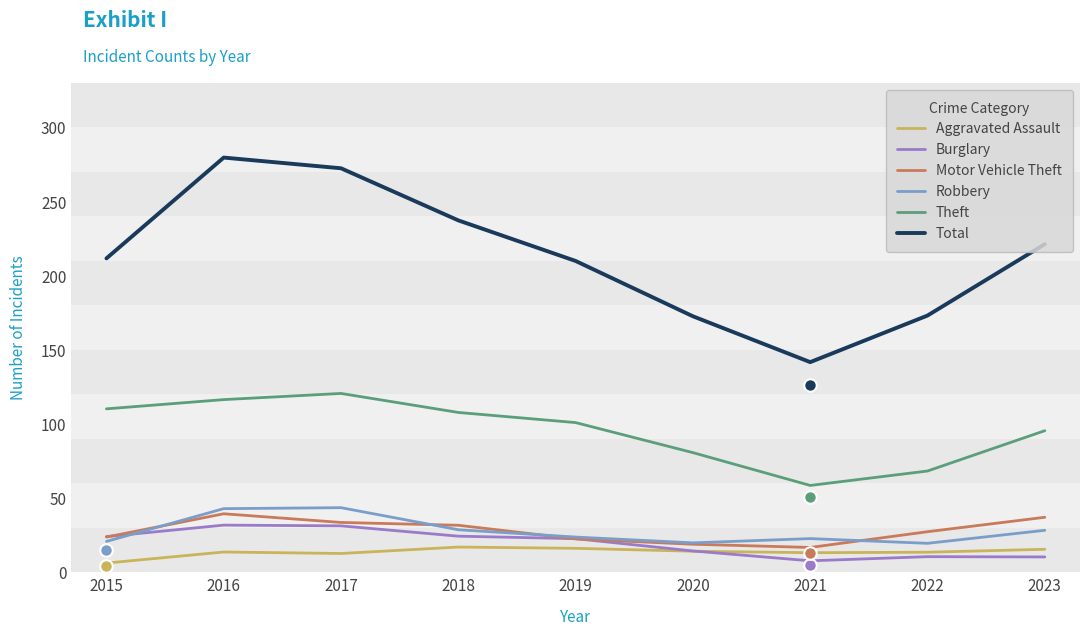

What is the average value of the Aggravated Assault series?

13.6